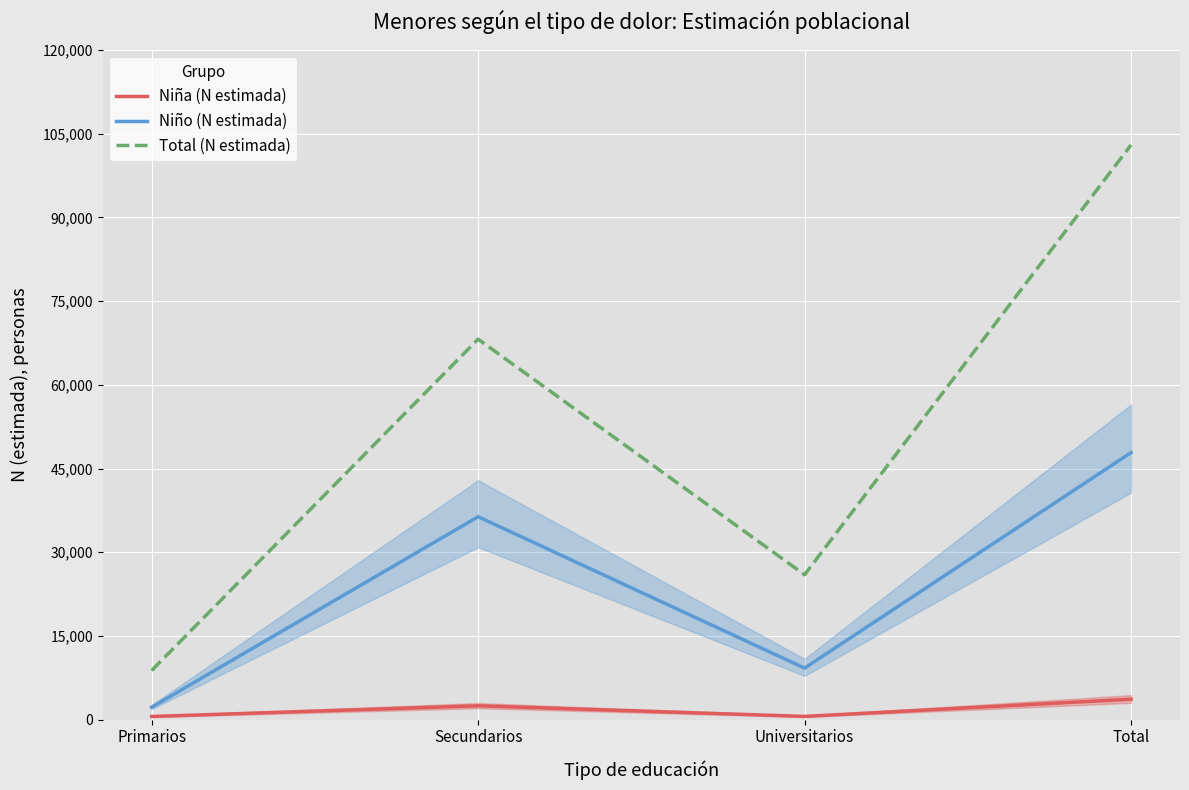

What is the lowest value of the Niña (N estimada) series?

583